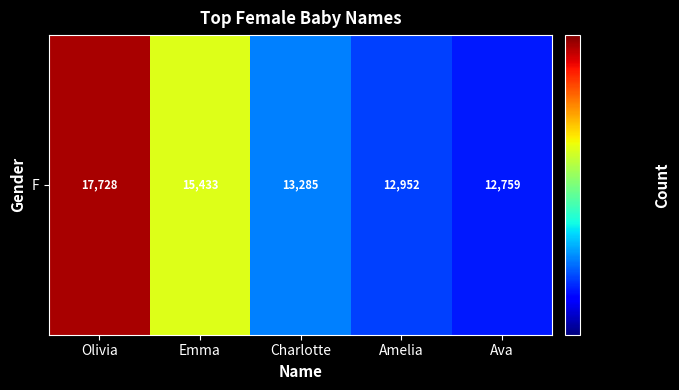

Where is the data nearest to the value 15243?

Emma